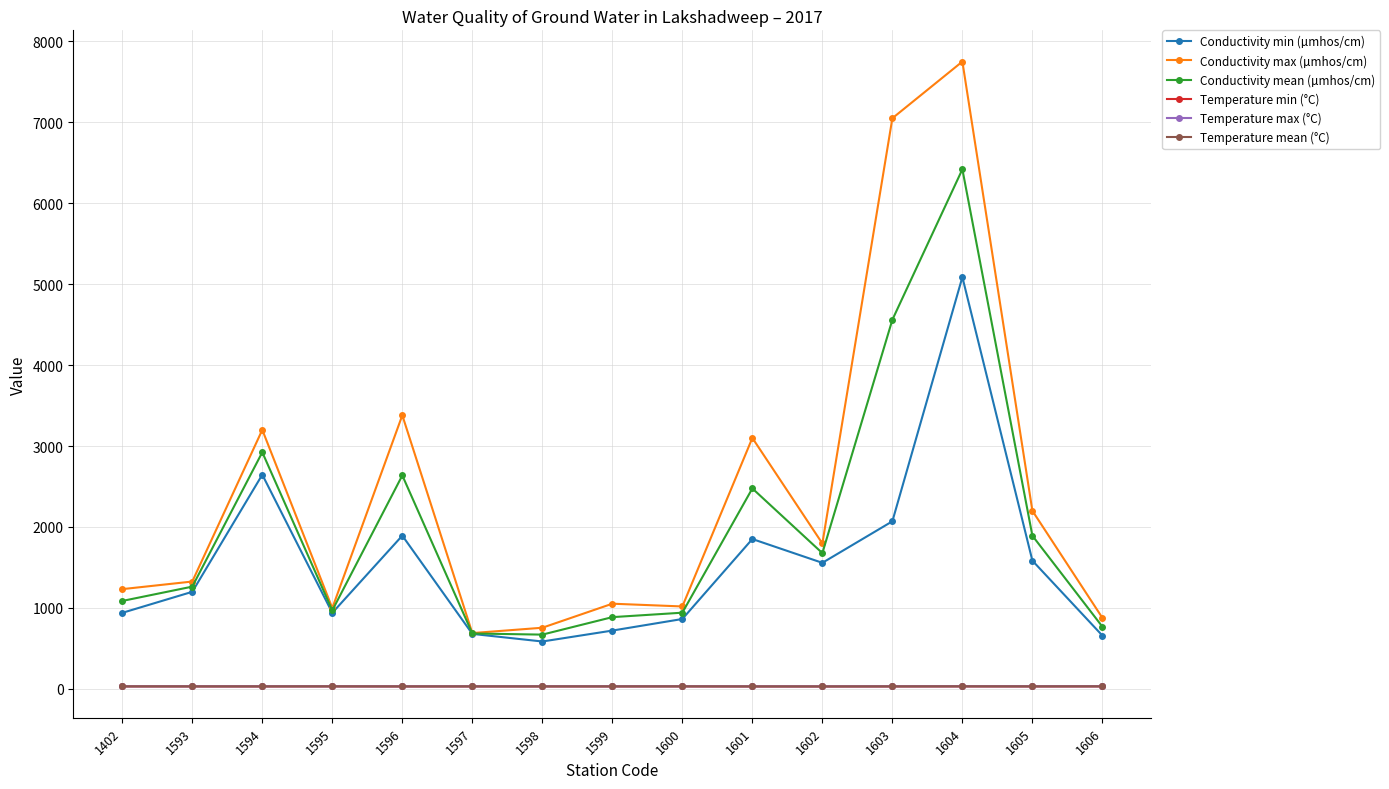

Which series has the widest spread of values?

Conductivity max (µmhos/cm)